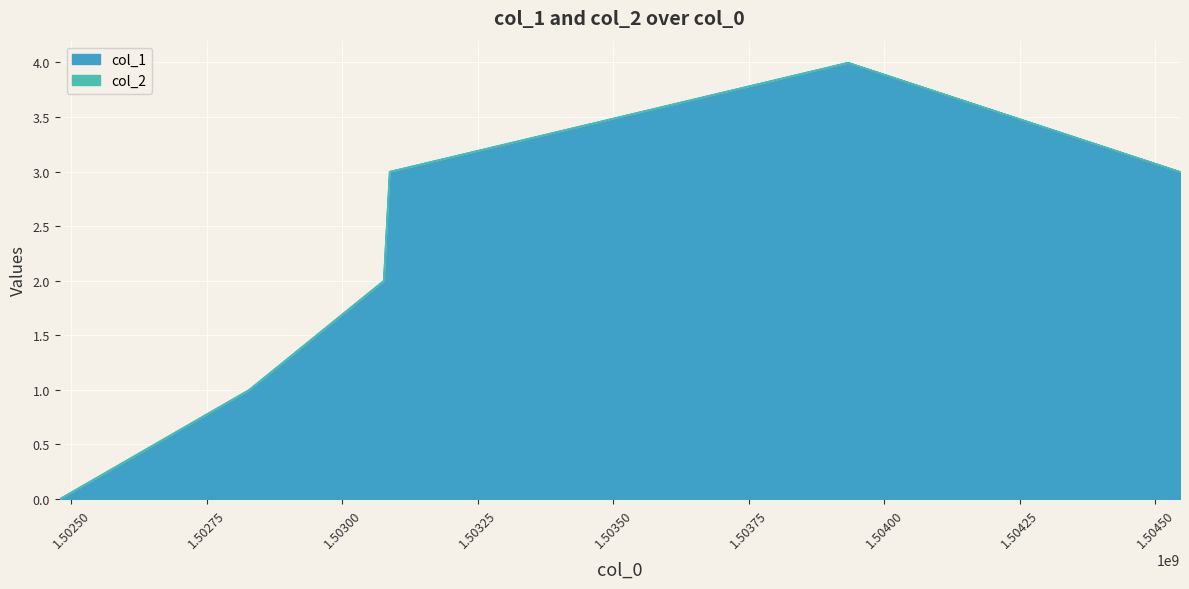

How many interior local peaks (higher than both neighbors) does the data have?

1